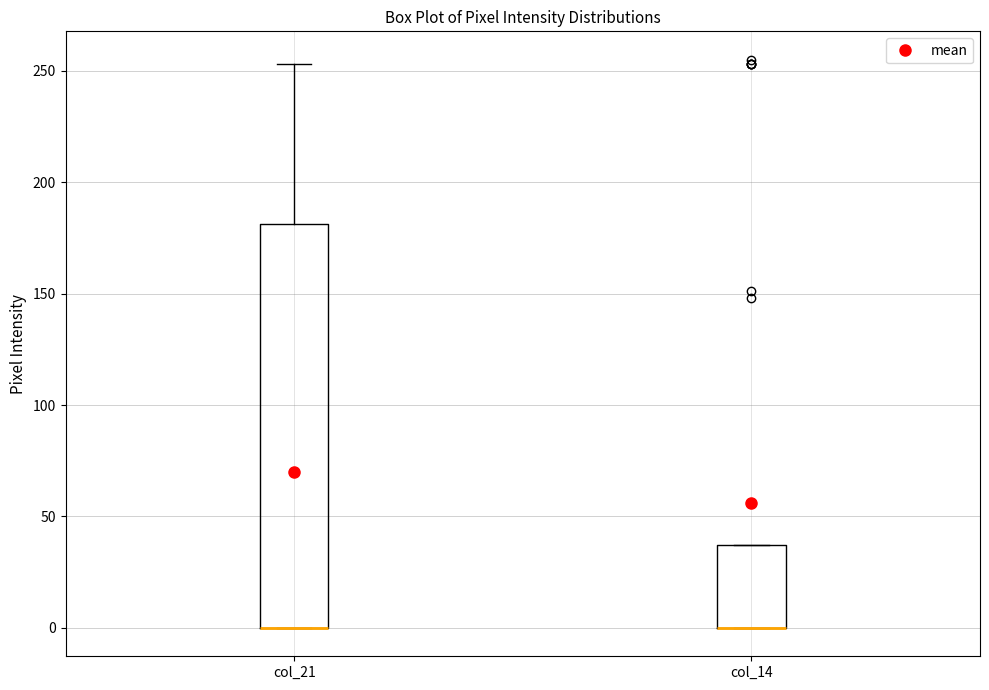

Reading left to right, transcribe this box plot: for each box, give where its median line is, the range the box spans, and where its two whiskers end, as read against the y-axis. The values are not printed on the chart, so give them approximately, as read against the axis.

col_21: median 0 (drawn on the box's lower edge), box 0 to 180, whiskers 0 to 255
col_14: median 0 (drawn on the box's lower edge), box 0 to 35, whiskers 0 to 35